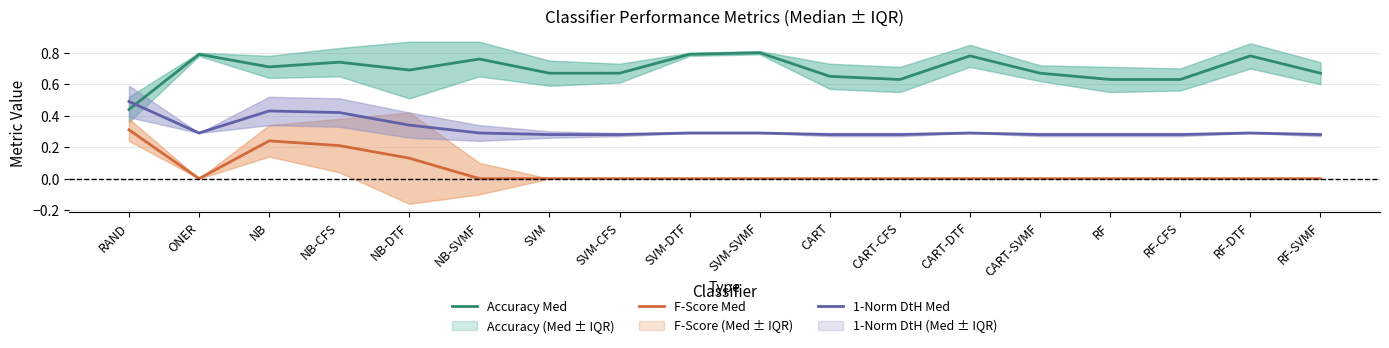

What is the difference between the maximum and second lowest values in the F-Score Med series?

0.3